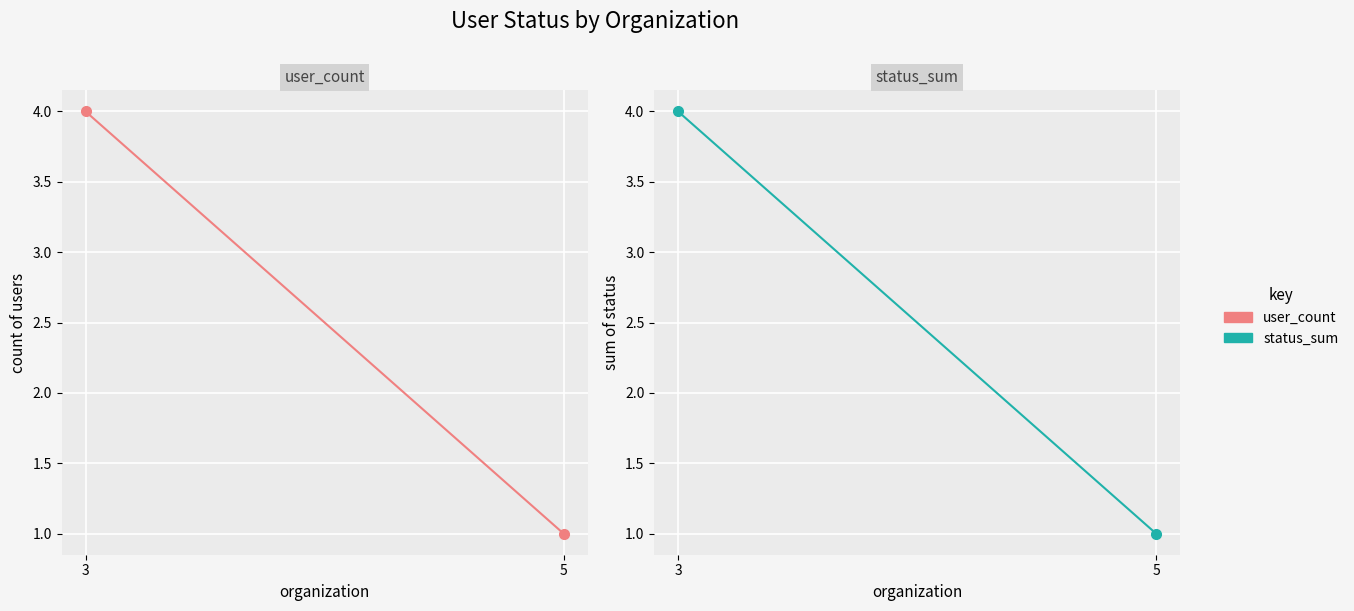

What is the sum of the status_sum values at 3 and 5?

5